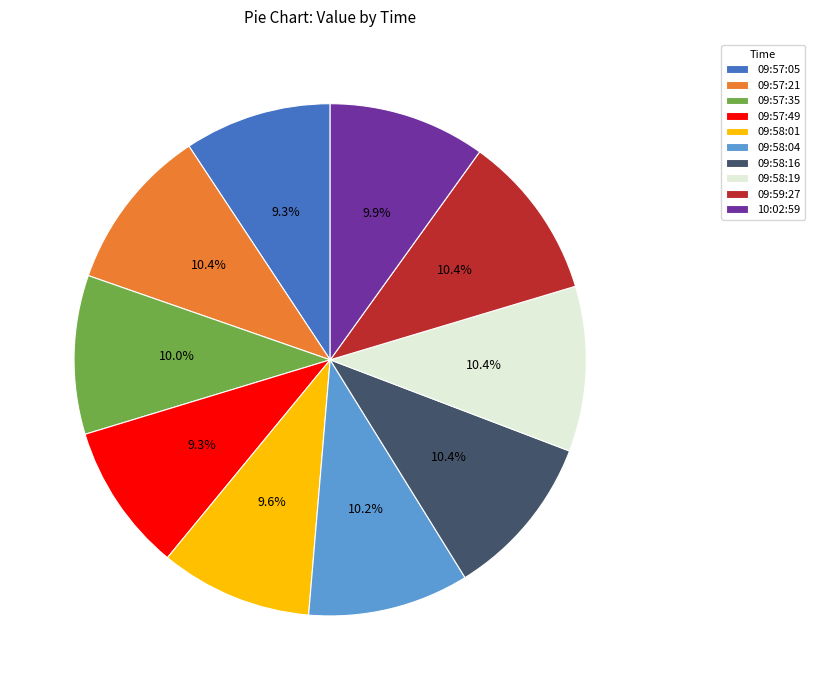

The 09:57:05 slice represents 9% of the pie. True or false?

True